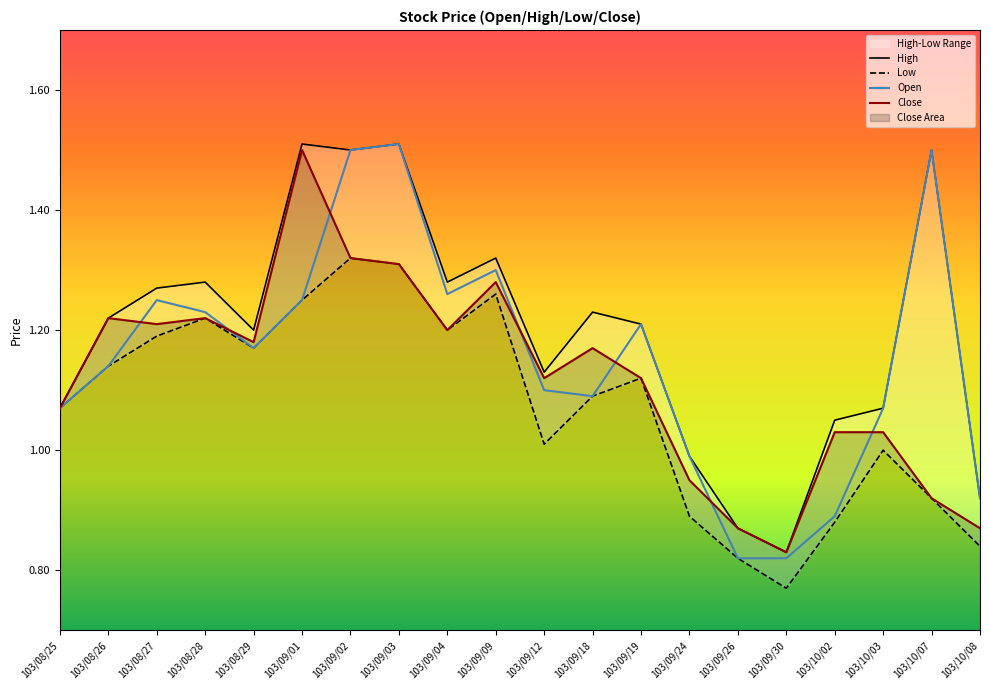

In High, how many points are lower than both neighbors (excluding endpoints)?

5